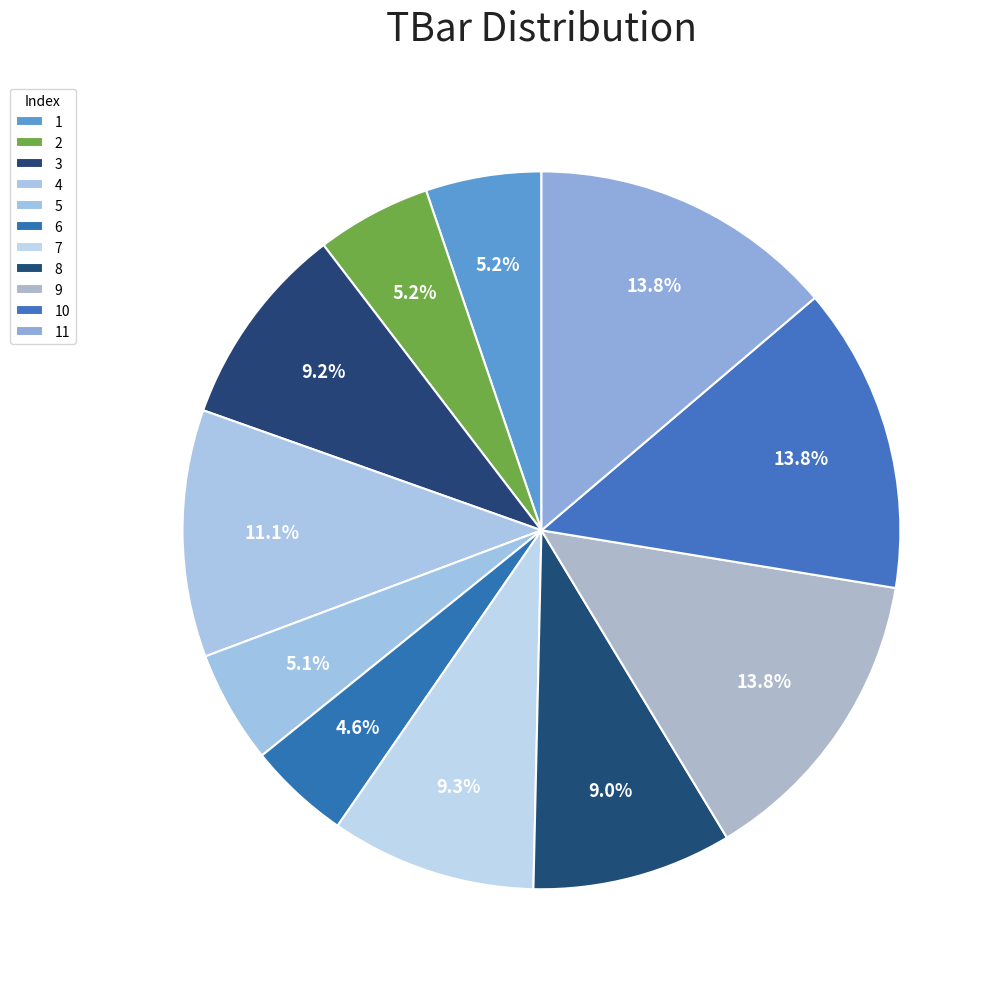

Is there any slice that represents more than half of the pie?

No